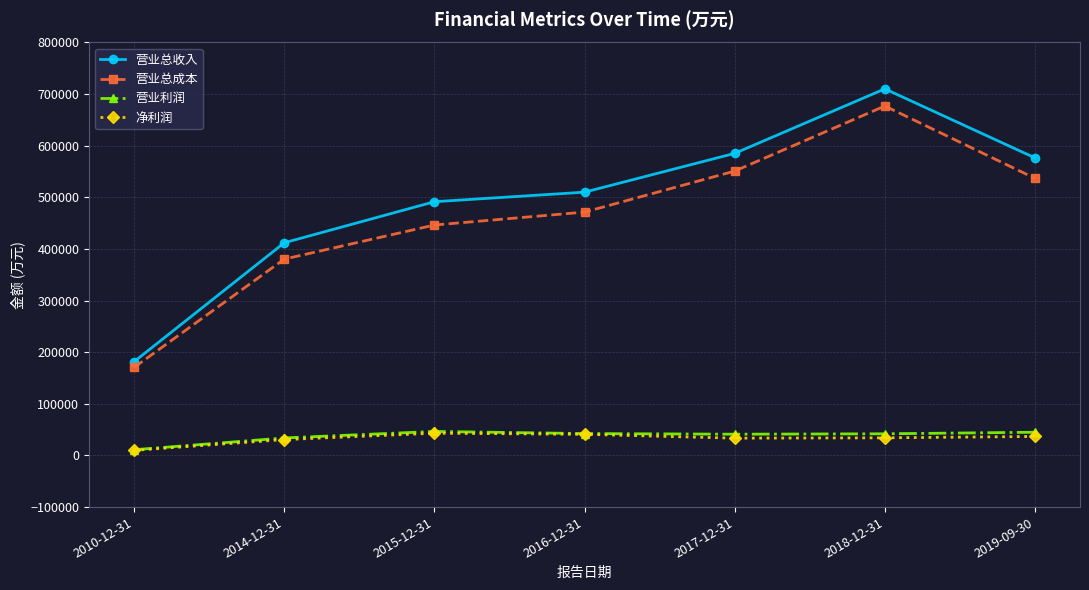

True or false: 净利润 and 营业总成本 intersect in this chart.

False